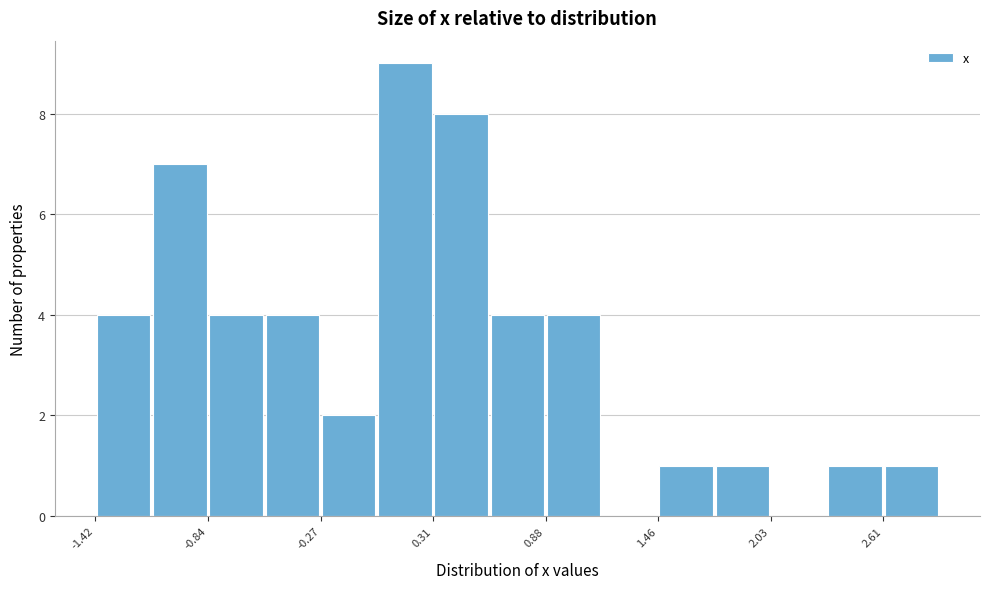

Read against the x-axis, roughly where is the centre of the tallest bar?

0.2